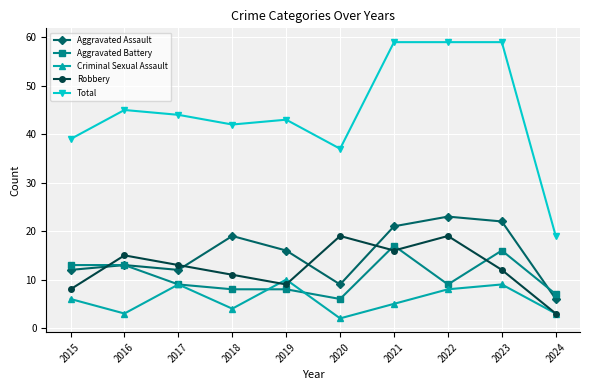

What is the value of the Aggravated Battery point at the 6th from the left?

6